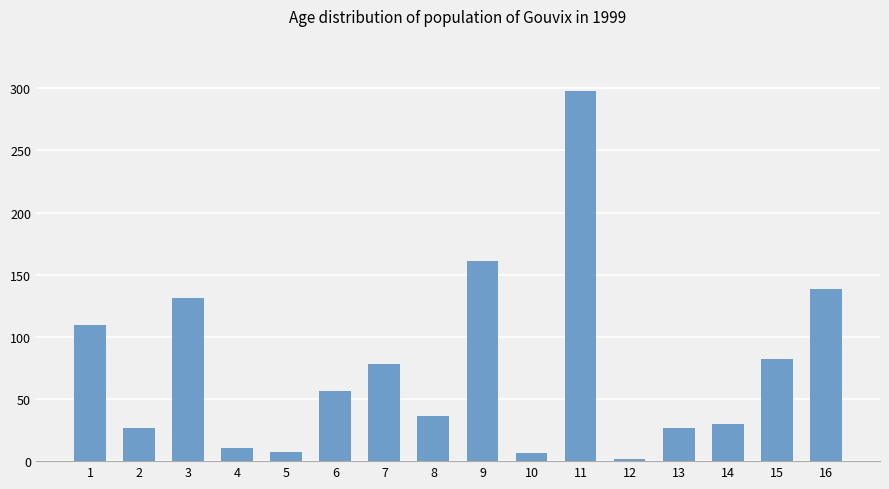

At which label does the data first exceed 56?

1